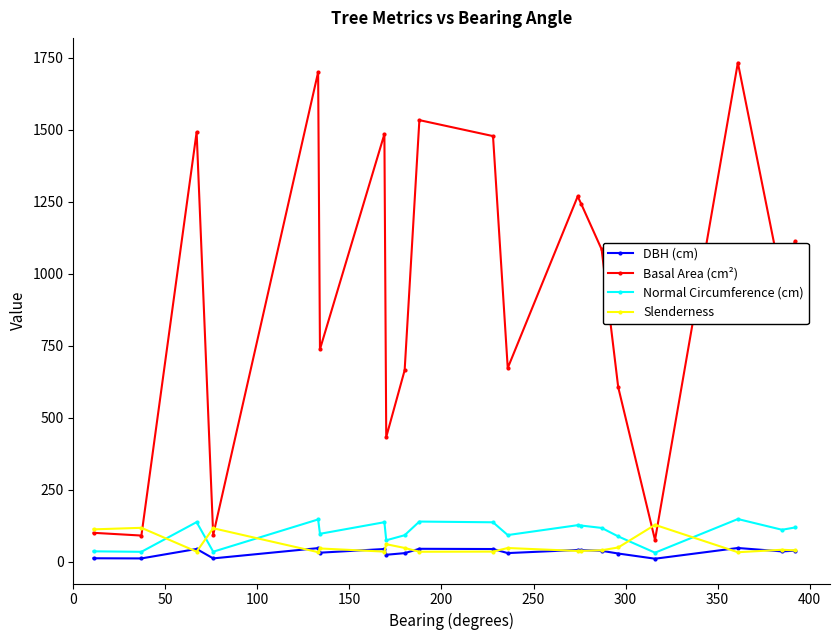

True or false: Normal Circumference (cm) and Basal Area (cm²) cross at least once.

False